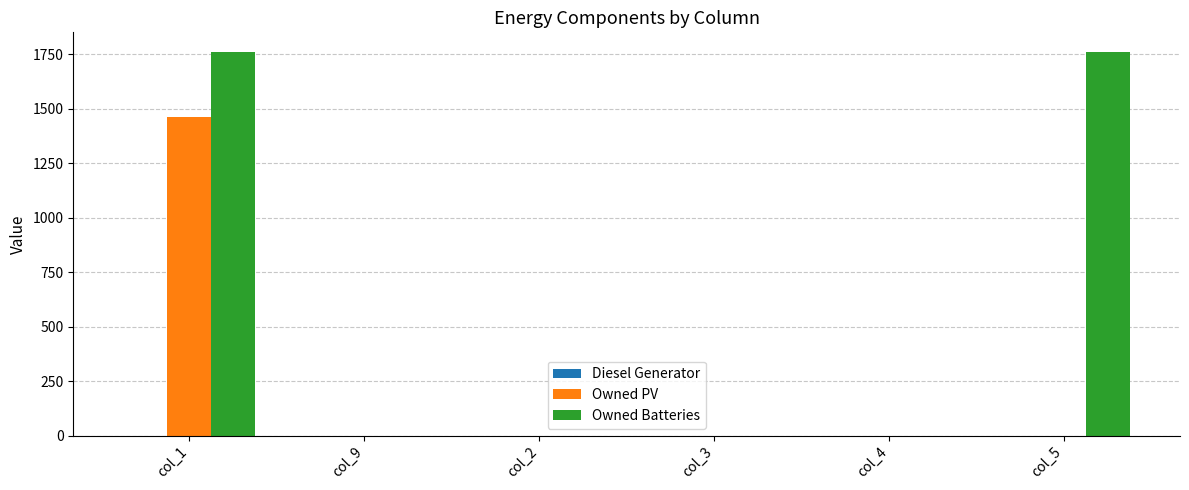

At which category is the sum across all series the highest?

col_1